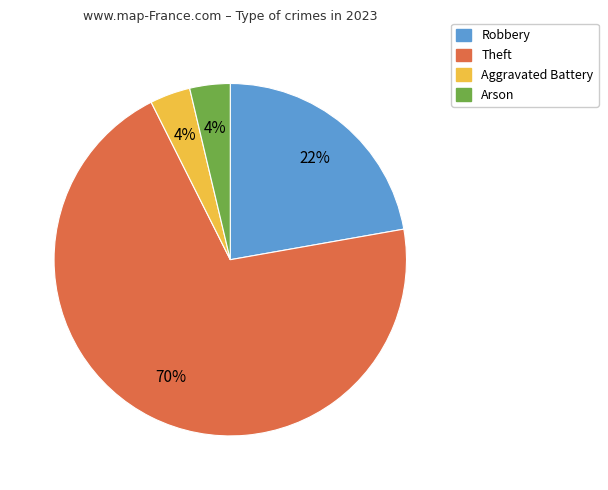

True or false: Theft accounts for 87% of the total.

False